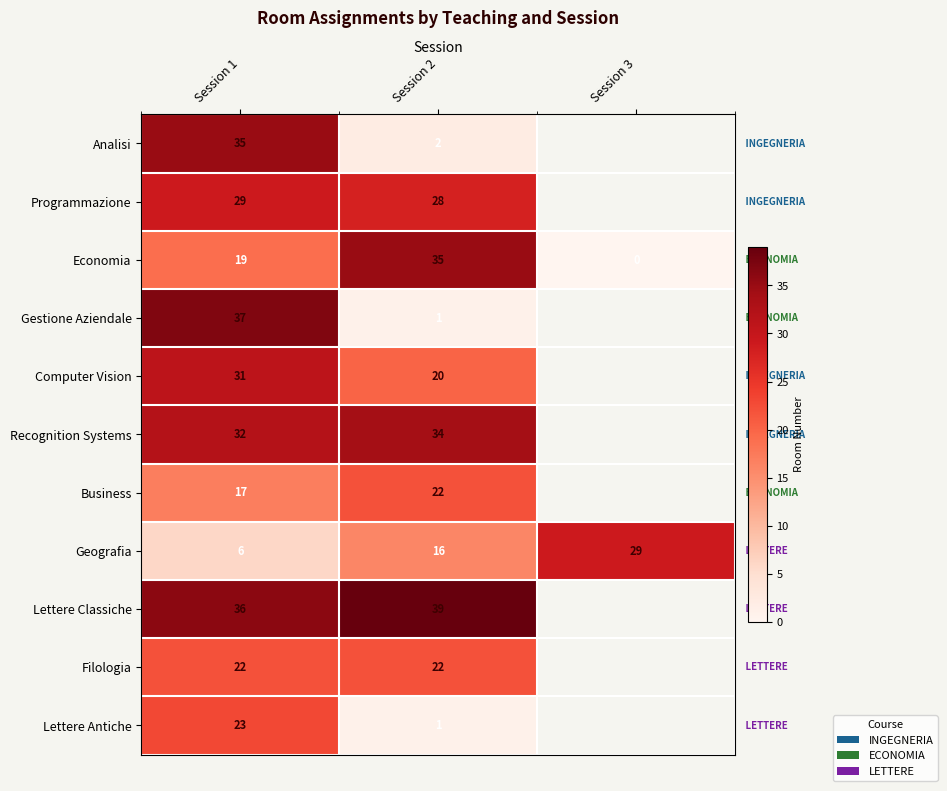

How many data points does each series have?

3